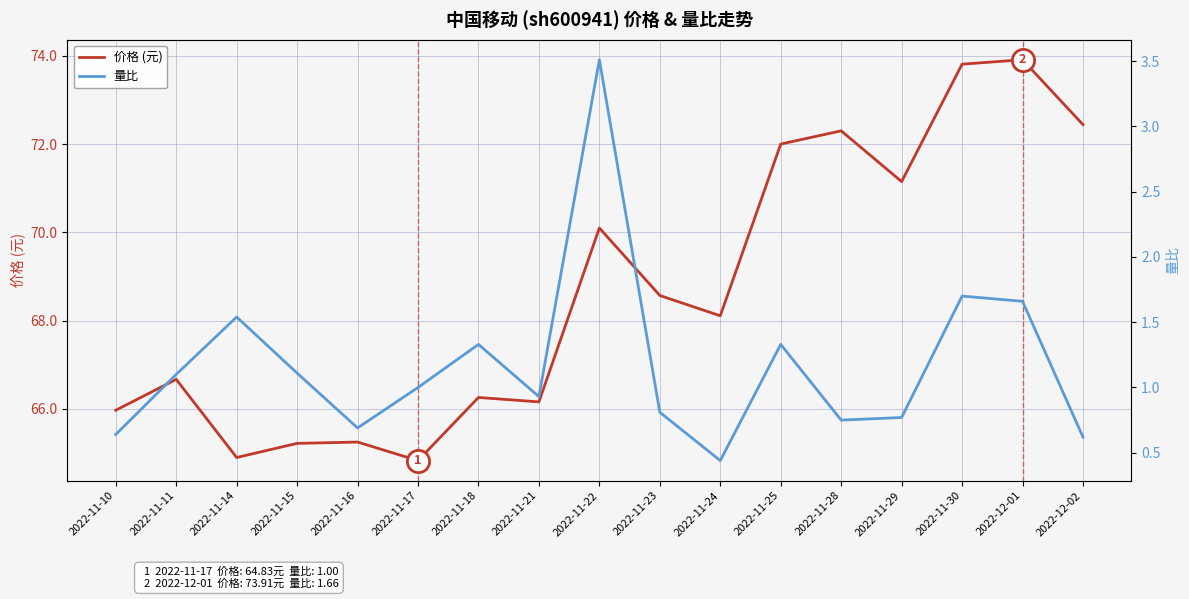

Reading left to right, what are all the values shown in this chart?

价格 (元): 66.0	66.7	64.9	65.2	65.2	64.8	66.3	66.2	70.1	68.6	68.1	72.0	72.3	71.2	73.8	73.9	72.4
量比: 0.6	1.1	1.5	1.1	0.7	1.0	1.3	0.9	3.5	0.8	0.4	1.3	0.8	0.8	1.7	1.7	0.6